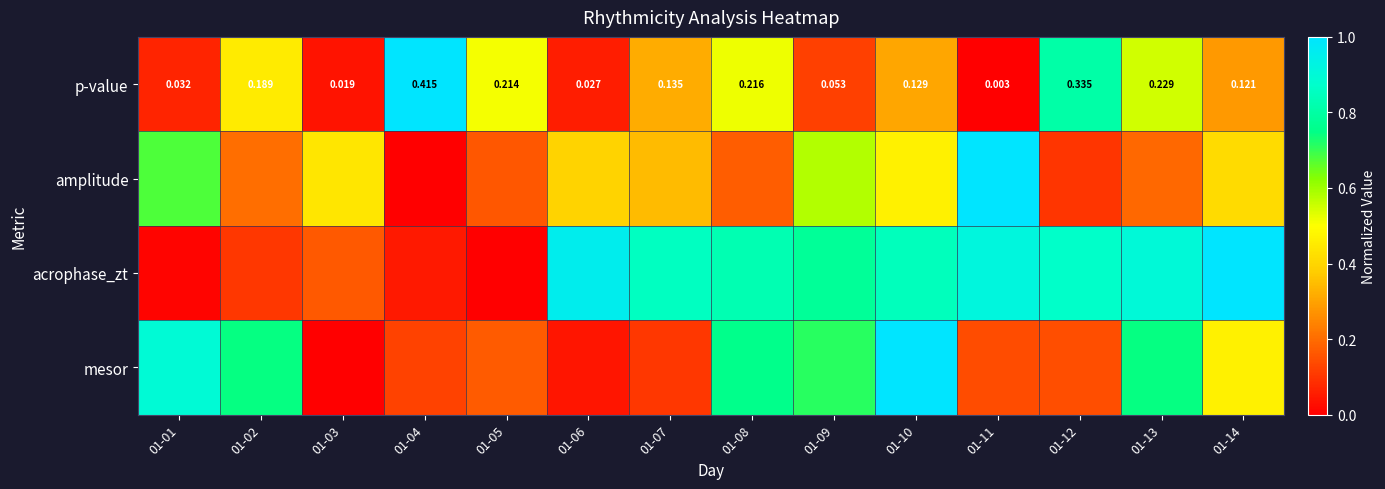

What is the average value of the p-value series?

0.4